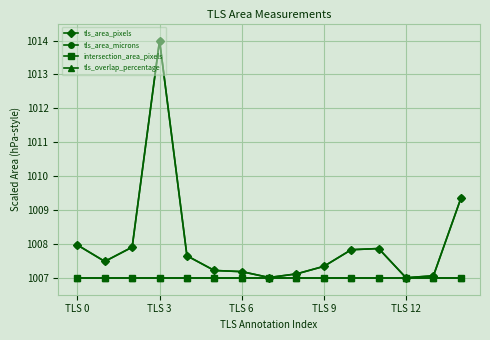

Does the chart have visible grid lines?

Yes